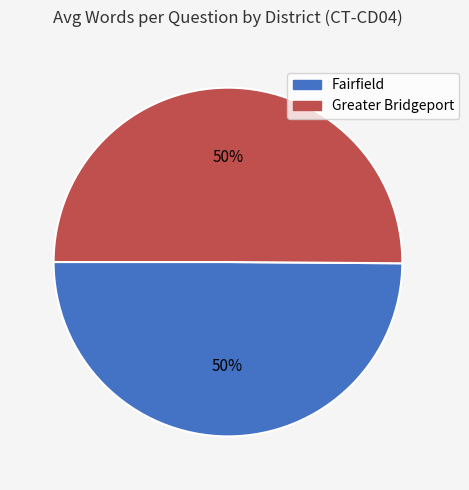

What percentage is the Fairfield slice, to the nearest percent?

50%